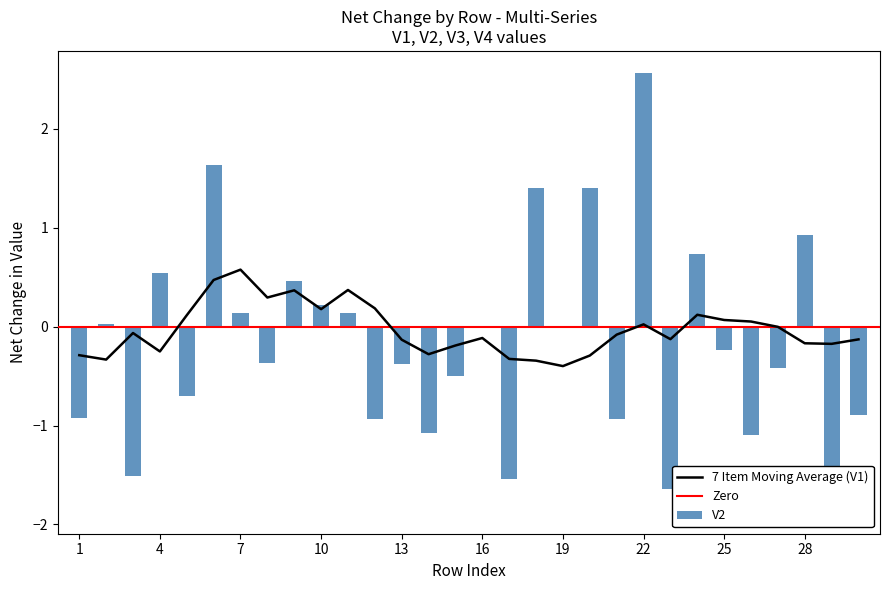

What is the approximate value of V1 at 9?

1.0